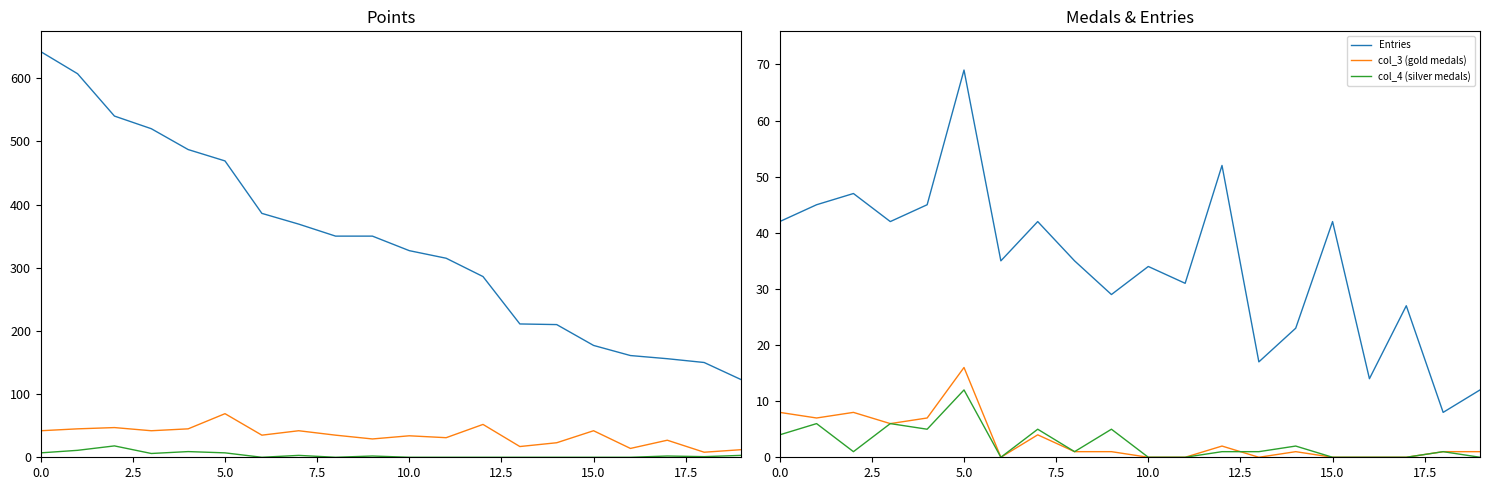

What is the label of the 10th point from the right?

10